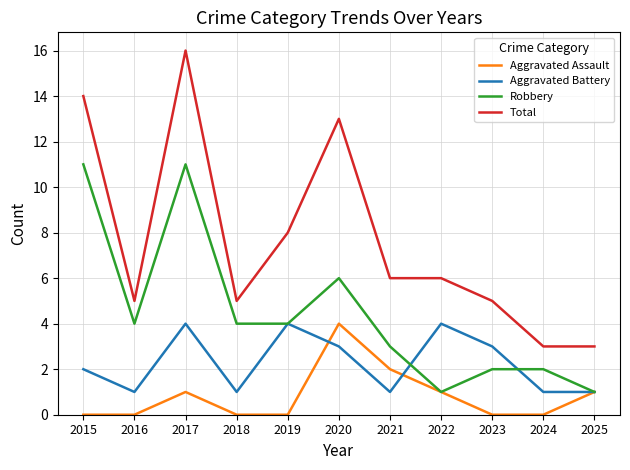

What are all the series names shown in the legend?

Aggravated Assault, Aggravated Battery, Robbery, Total